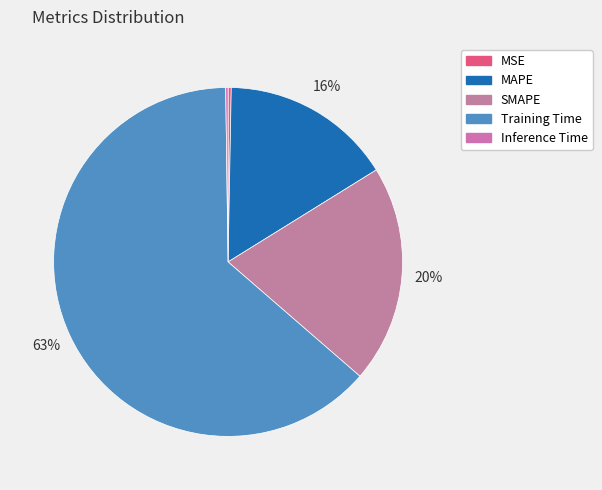

The SMAPE slice represents 28% of the pie. True or false?

False